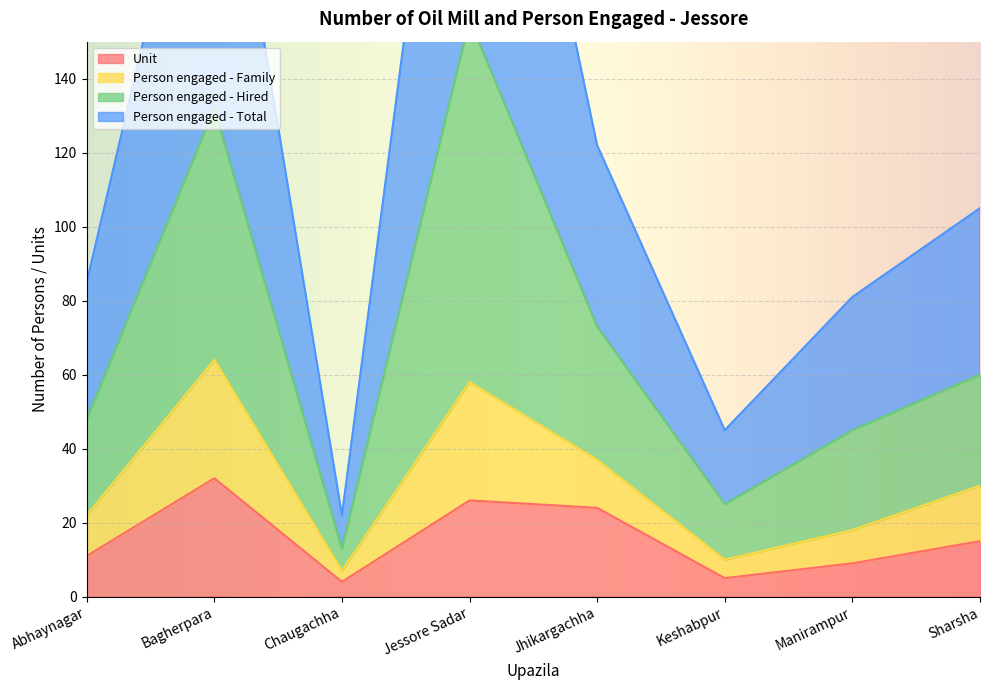

The Unit series shows 51 at Bagherpara. True or false?

False